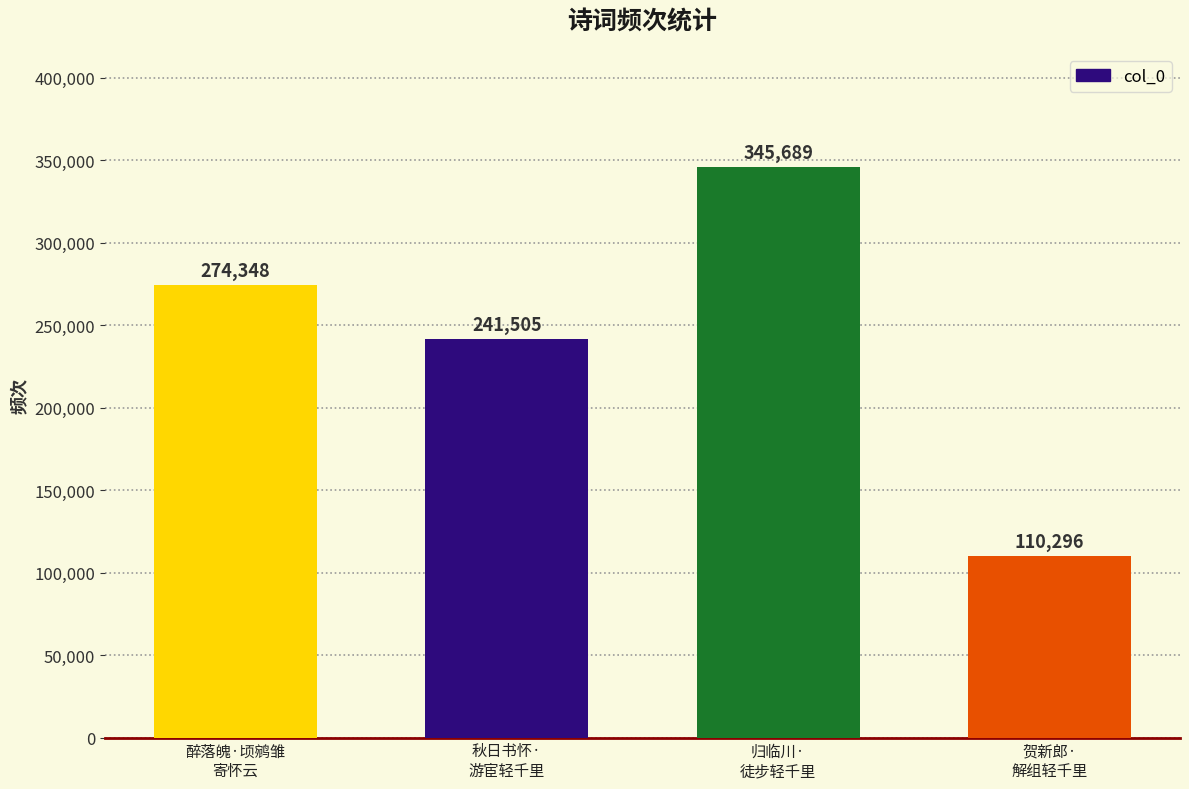

Rank the categories by value from lowest to highest.

贺新郎·
解组轻千里, 秋日书怀·
游宦轻千里, 醉落魄·顷鹓雏
寄怀云, 归临川·
徒步轻千里